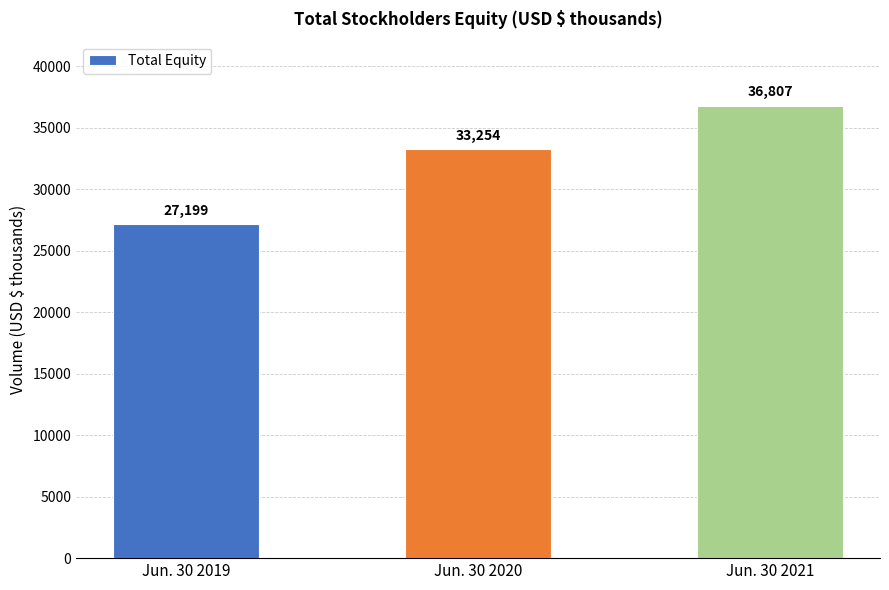

Reading left to right, transcribe all the data shown in this chart.

27199	33254	36807